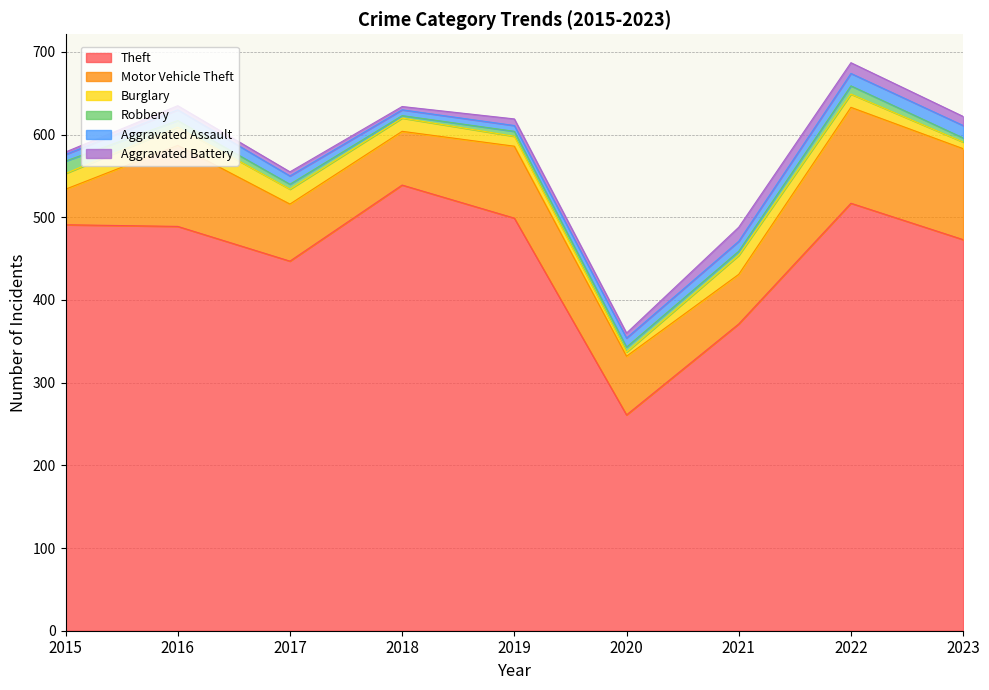

At 2020, list the series in order from largest to smallest.

Theft, Motor Vehicle Theft, Aggravated Assault, Robbery, Aggravated Battery, Burglary